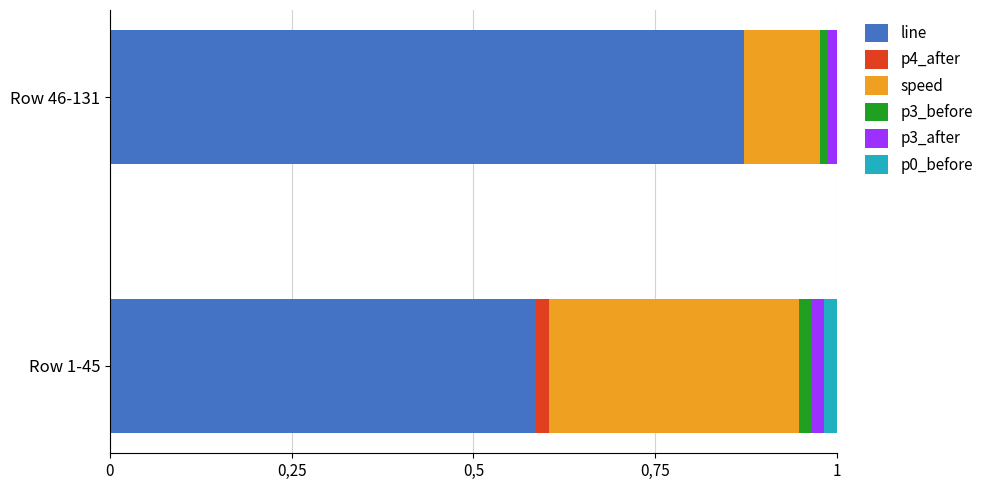

What is the difference between the maximum and minimum values in the line series?

0.3